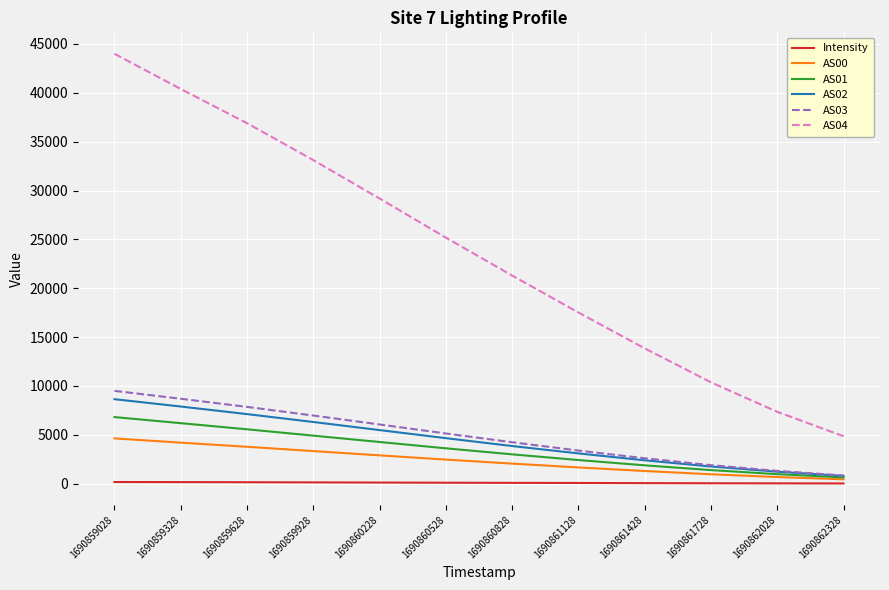

True or false: Intensity has a value of 24.0 at 1690862028.

True